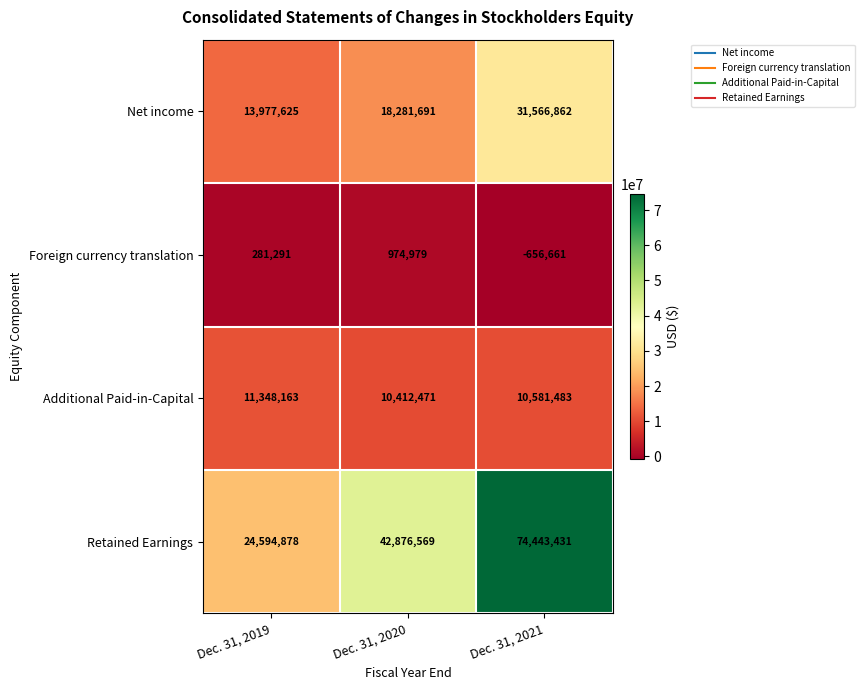

Count the number of categories in the chart.

3